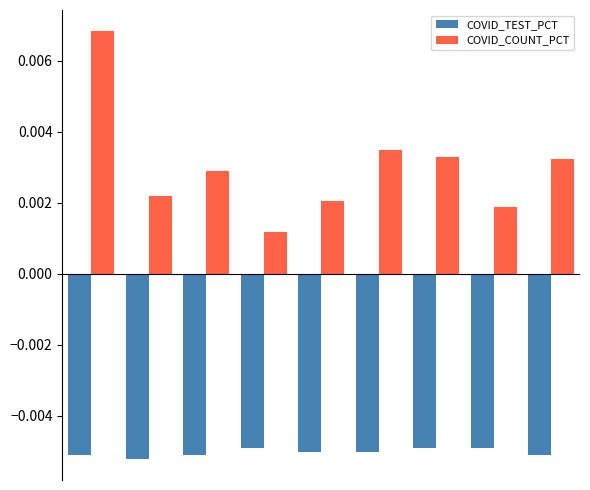

Which series has the widest spread of values?

COVID_COUNT_PCT